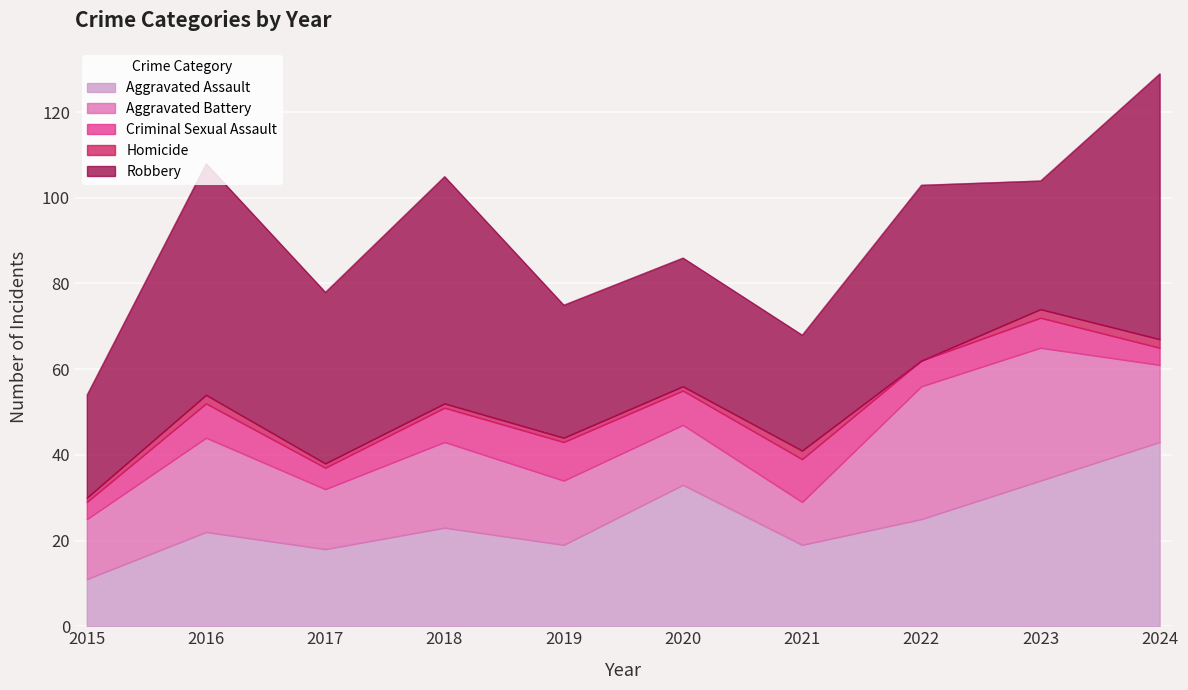

List the series in order of their peak value, highest first.

Robbery, Aggravated Assault, Aggravated Battery, Criminal Sexual Assault, Homicide